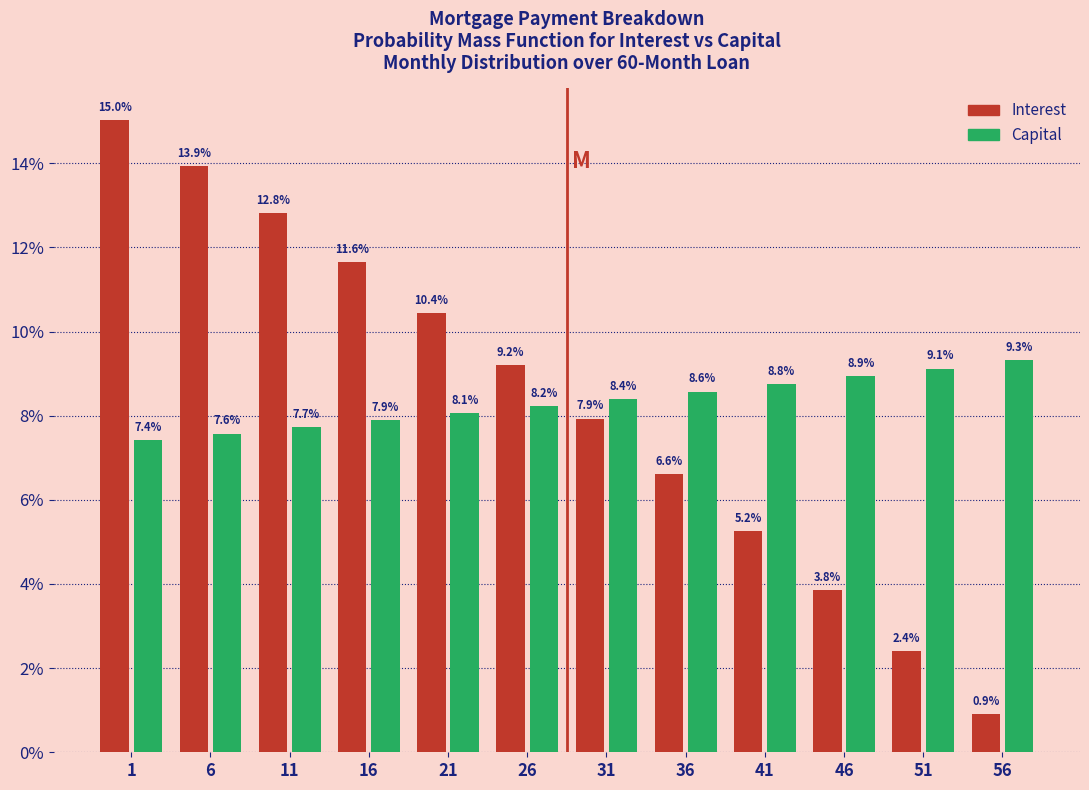

Reading right to left, extract all data points from this chart.

Interest: 0.9	2.4	3.8	5.2	6.6	7.9	9.2	10.4	11.6	12.8	13.9	15.0
Capital: 9.3	9.1	8.9	8.8	8.6	8.4	8.2	8.1	7.9	7.7	7.6	7.4